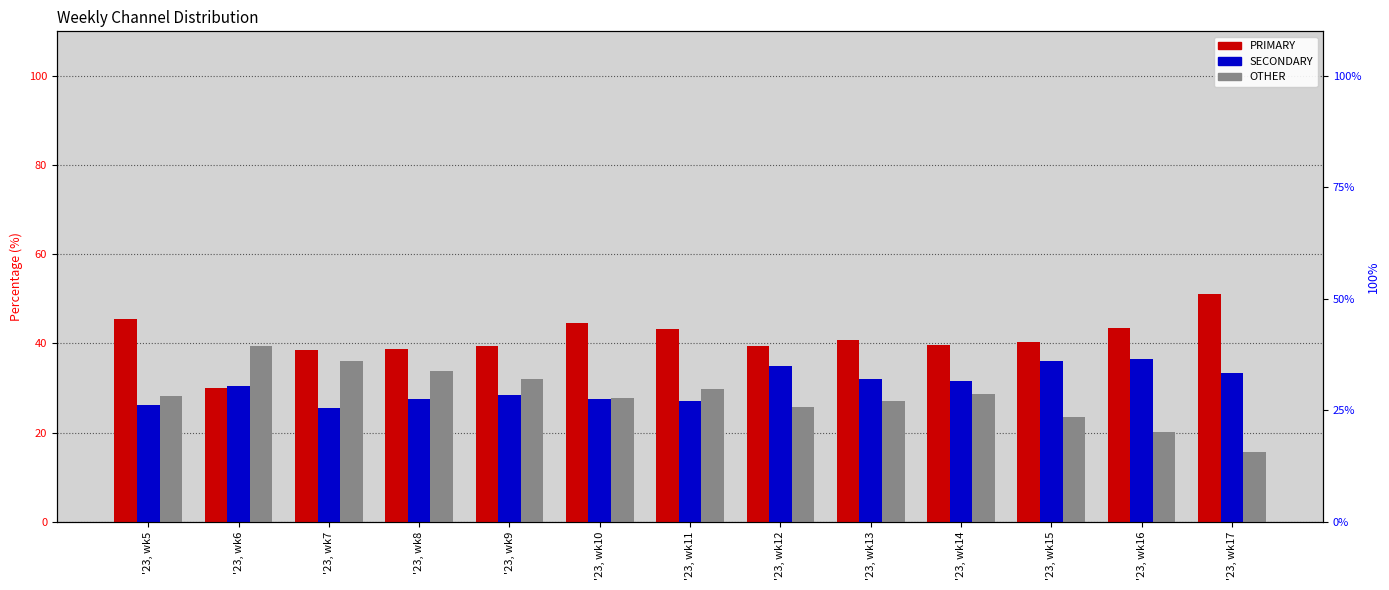

What is the sum of the SECONDARY values at '23, wk15 and '23, wk13?

68.2